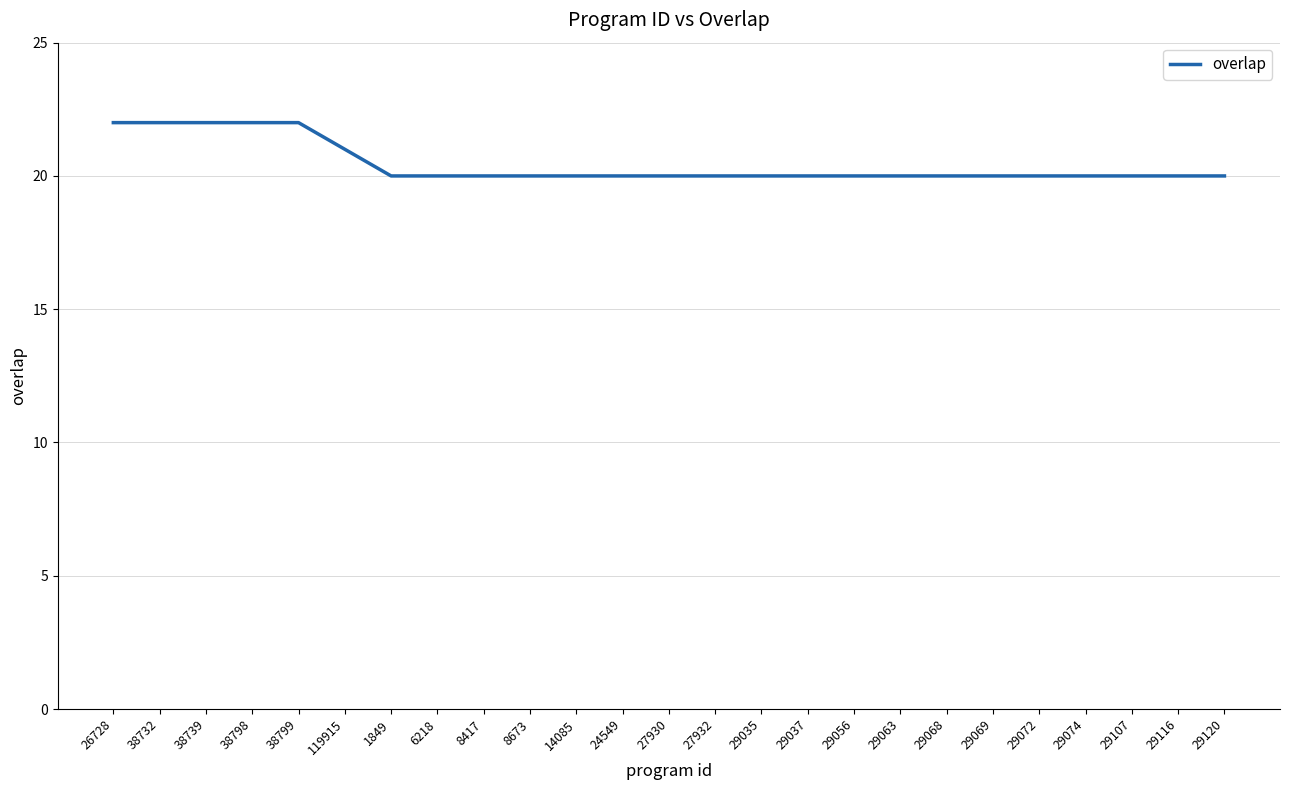

What is the sum of the values at 29037 and 119915?

41